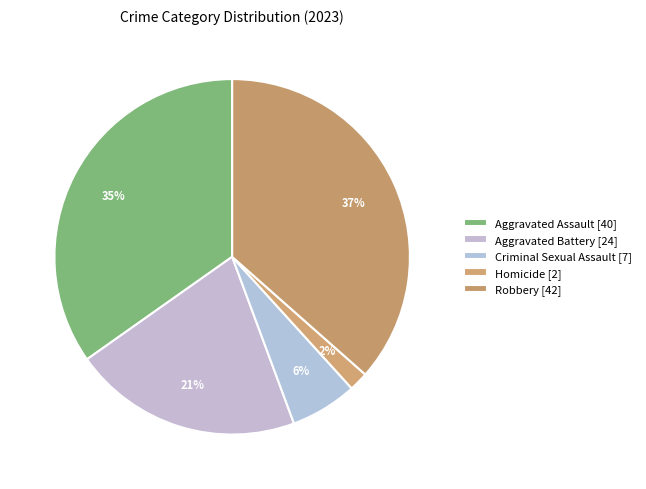

Which has a higher value, Aggravated Assault or Aggravated Battery?

Aggravated Assault